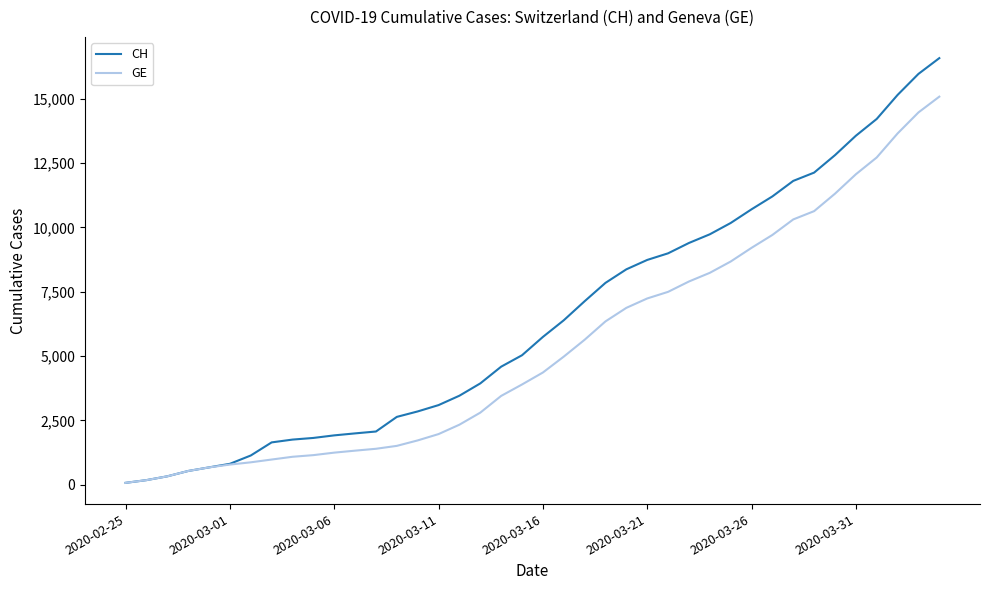

What is the minimum value shown in the chart?

72